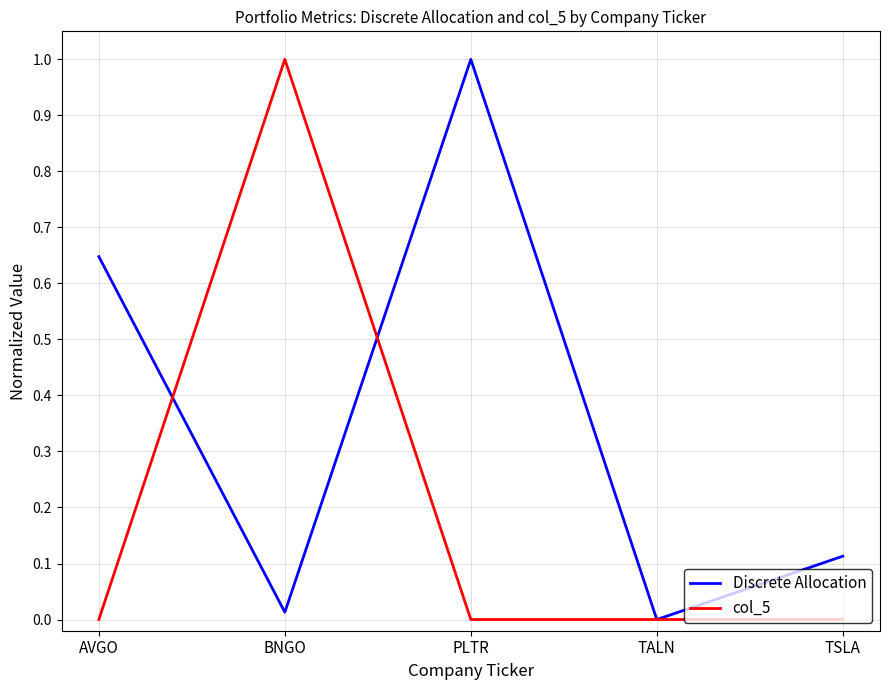

What is the difference between the highest and lowest values at PLTR?

1.0